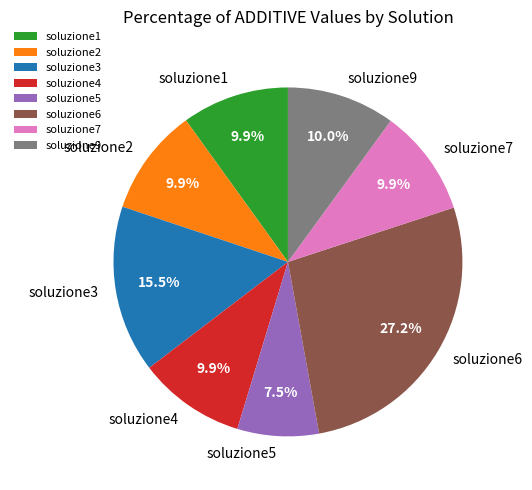

True or false: soluzione2 accounts for 20% of the total.

False